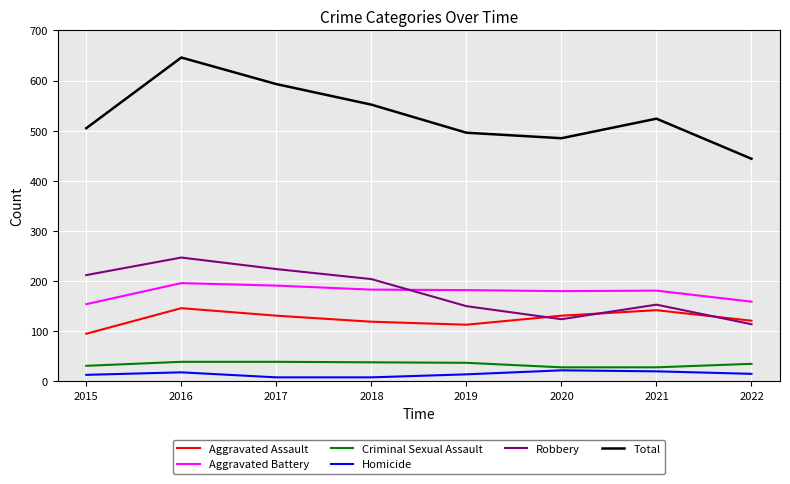

At which category is the sum across all series the highest?

2016